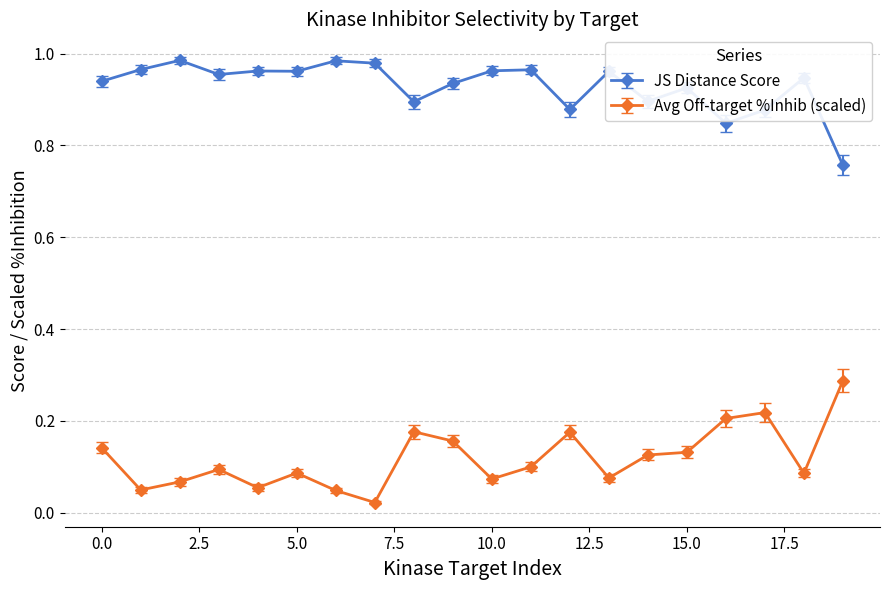

At how many categories does at least one series exceed 0?

20